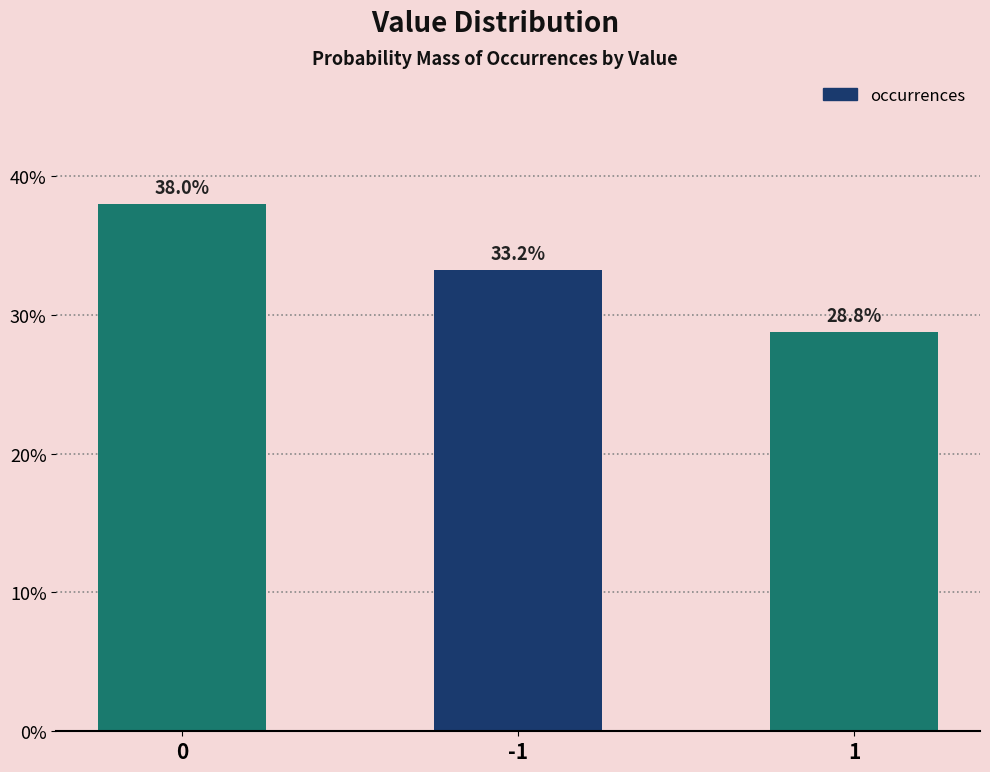

Between 1 and -1, which is larger?

-1